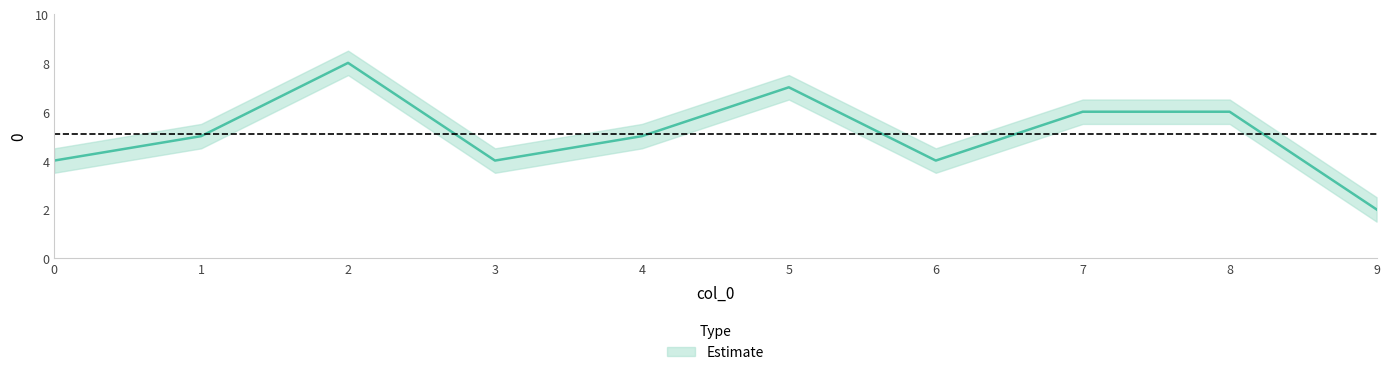

What is the average value?

5